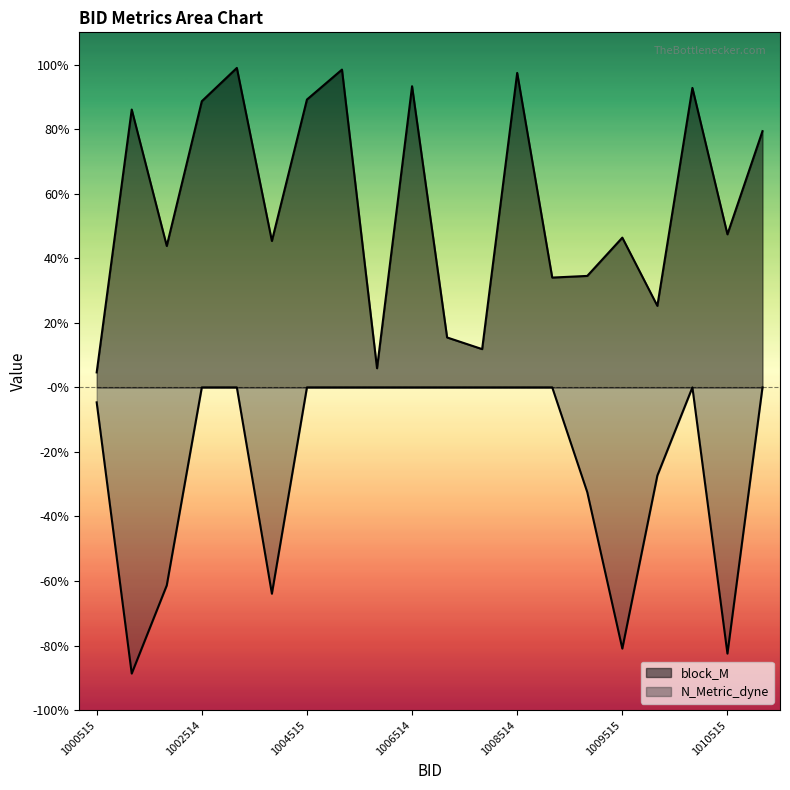

At 1008514, list the series in order from largest to smallest.

block_M, N_Metric_dyne